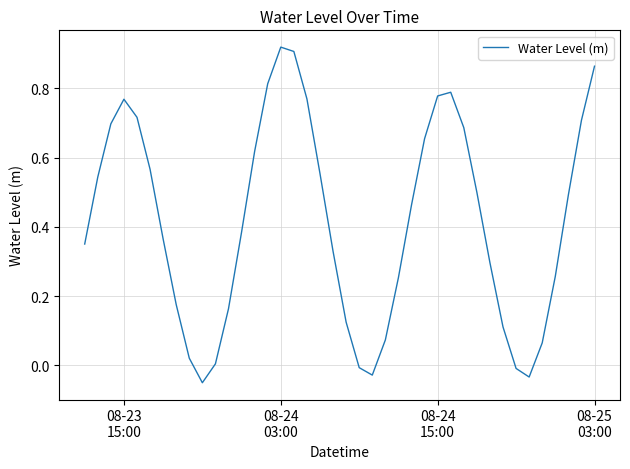

Does the chart have visible grid lines?

Yes